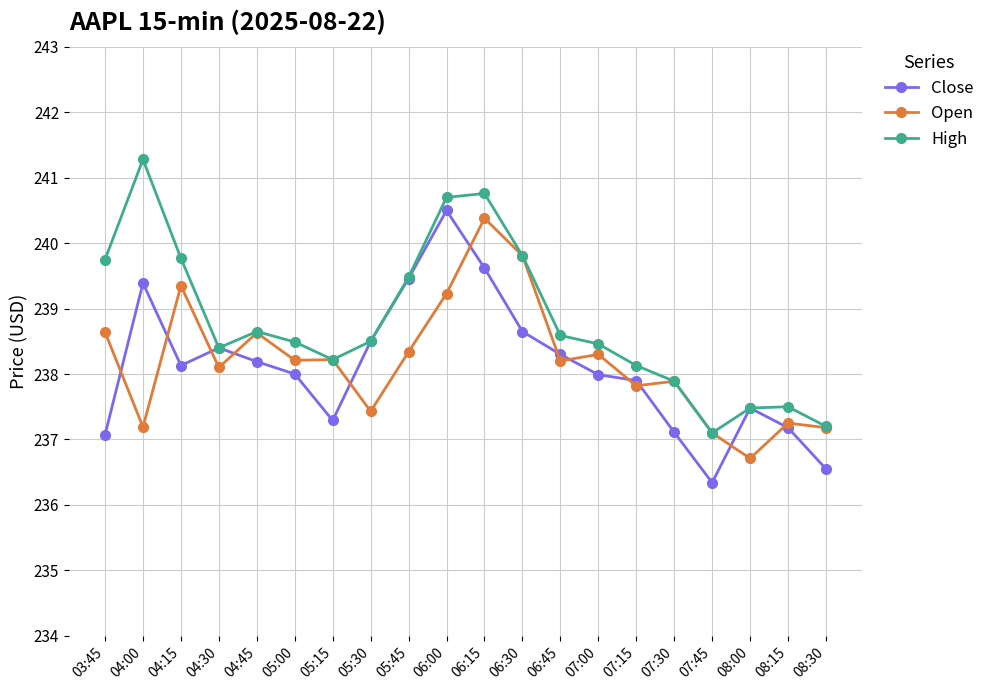

What value does the Close series have at 05:15?

237.3